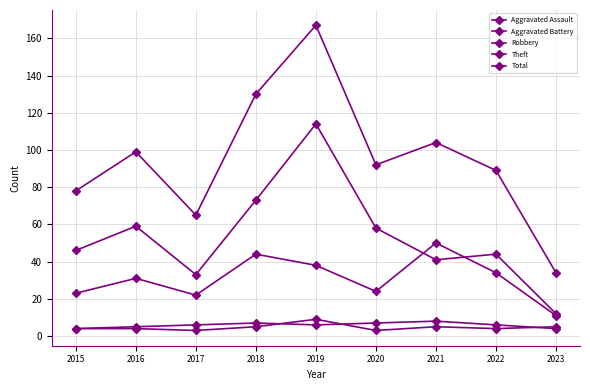

Is this an area chart (filled region under the line)?

No